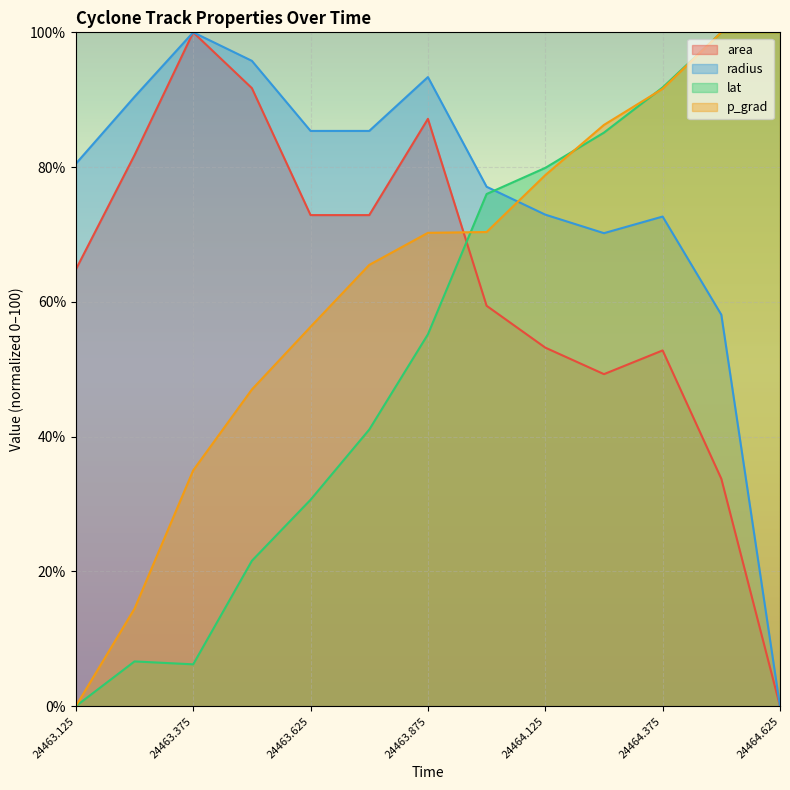

Where is the first local minimum for lat?

24463.375